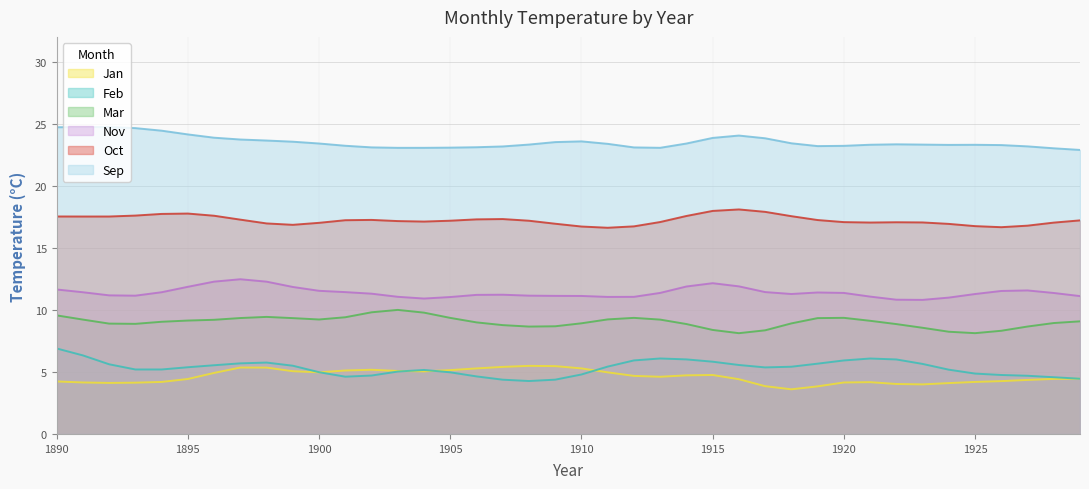

What is the smallest value displayed?

3.6